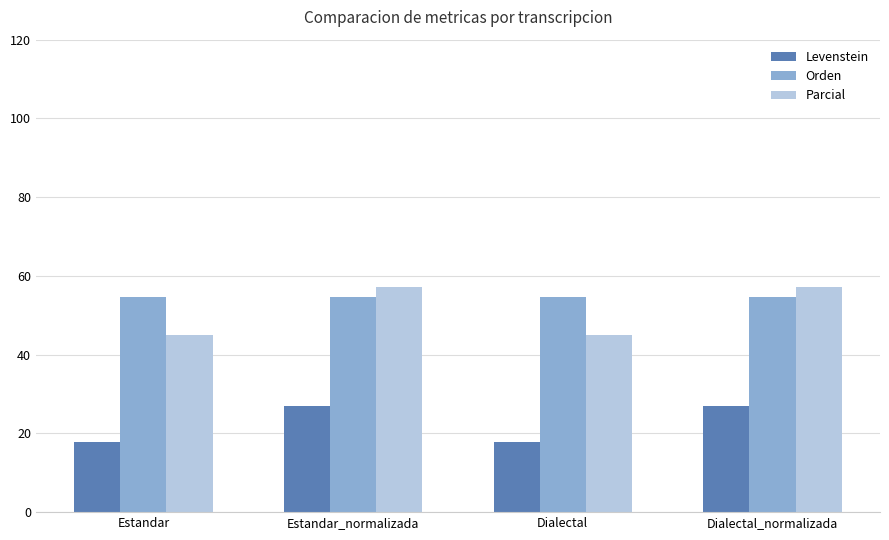

Is the value of Parcial at Estandar_normalizada greater than the value of Orden at Dialectal?

Yes